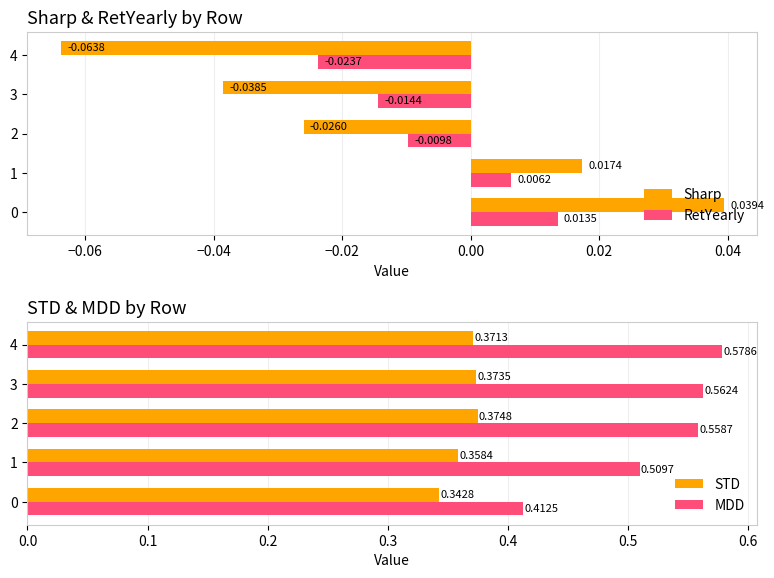

What is the minimum value shown in the chart?

-0.1